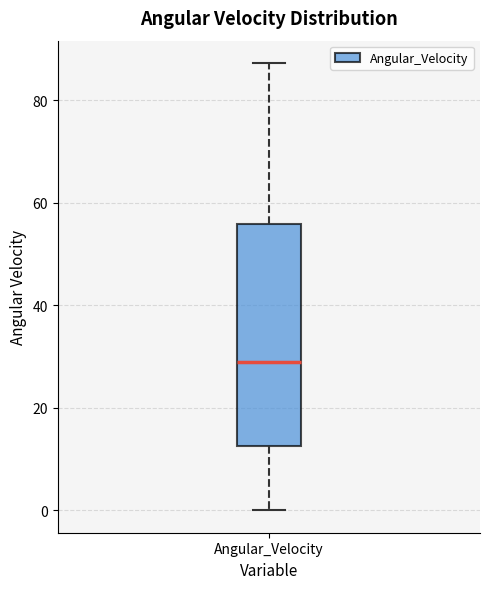

Where does the lower whisker of the box for Angular_Velocity end on the y-axis? The values are not printed on the chart, so give them approximately, as read against the axis.

0